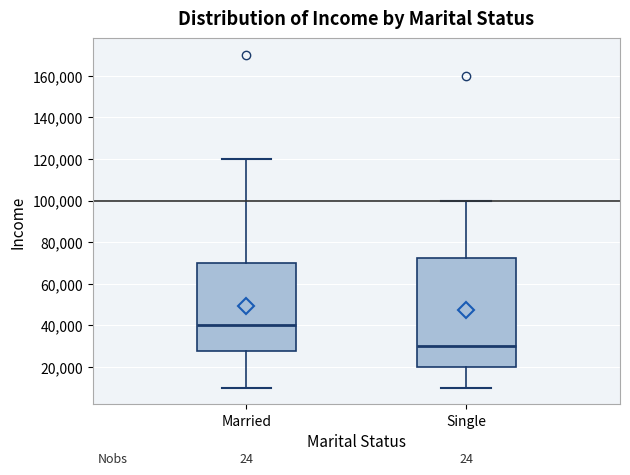

Which box has the highest median line?

Married